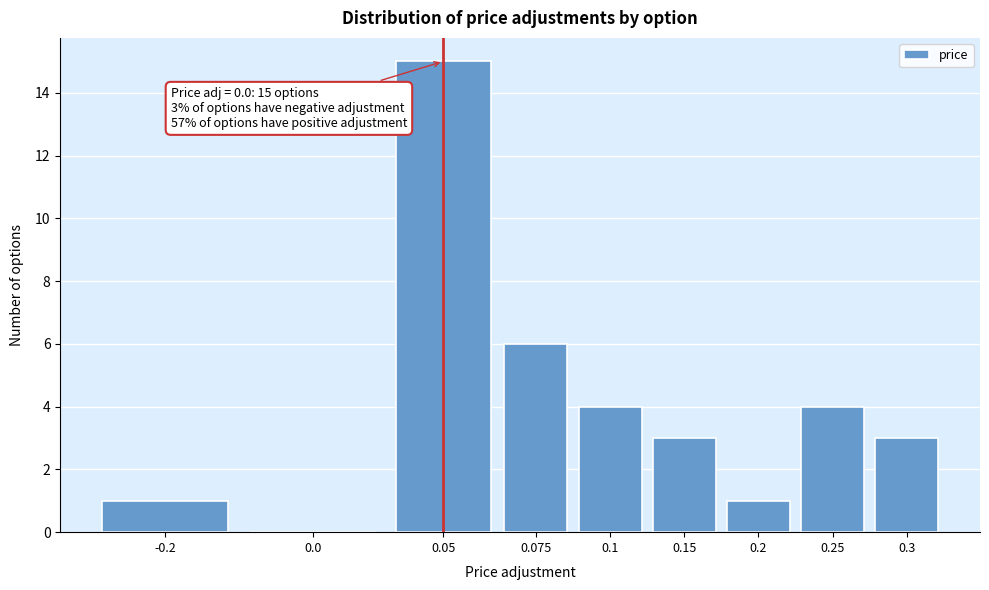

Reading left to right, list all the values displayed in this chart.

-0.2=1	0.0=0	0.05=15	0.075=6	0.1=4	0.15=3	0.2=1	0.25=4	0.3=3